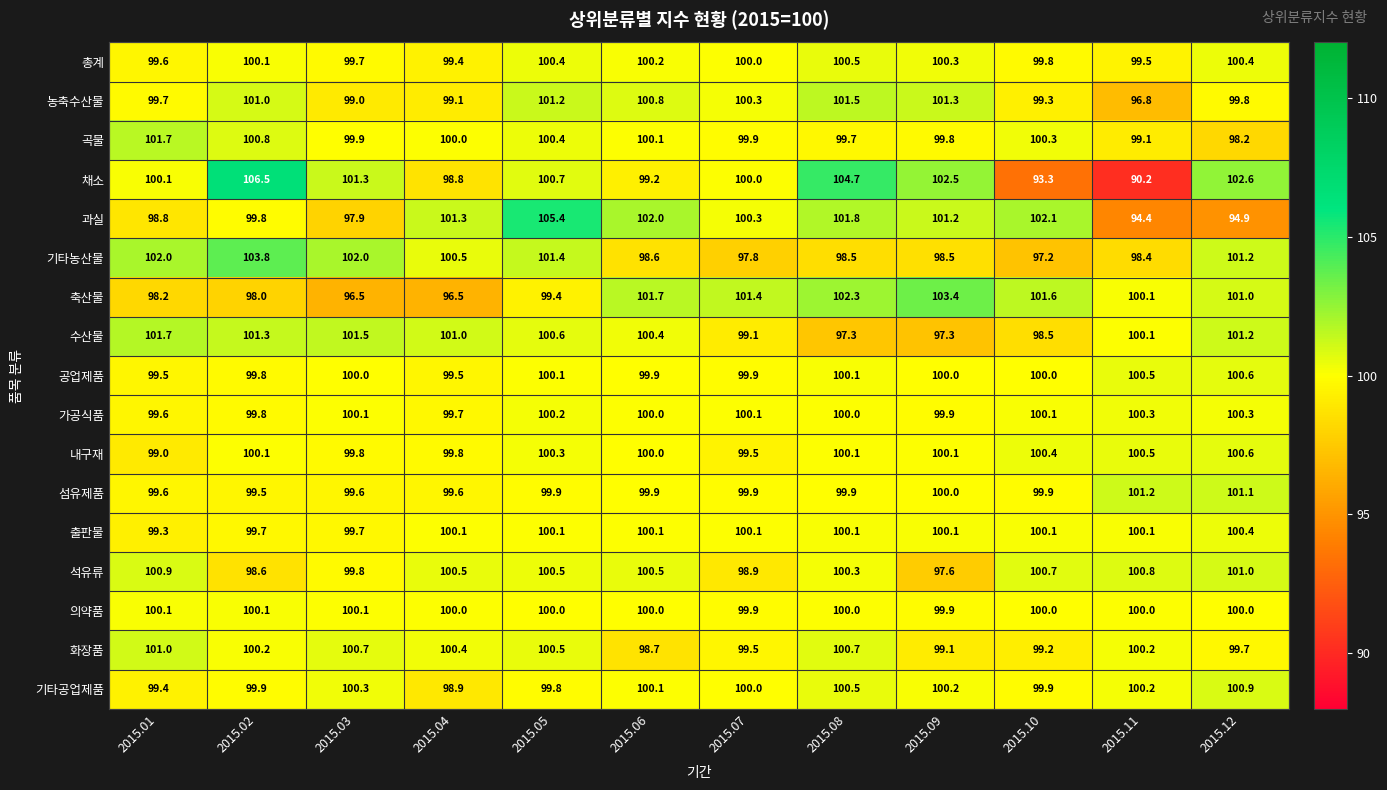

True or false: 화장품 has a value of 22.0 at 2015.01.

False